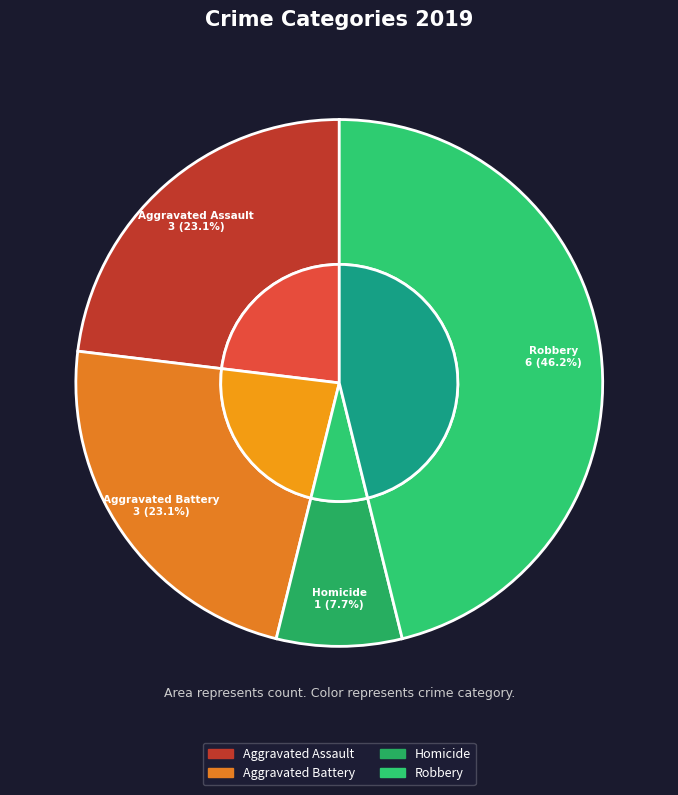

Is Aggravated Battery the majority of the pie?

No